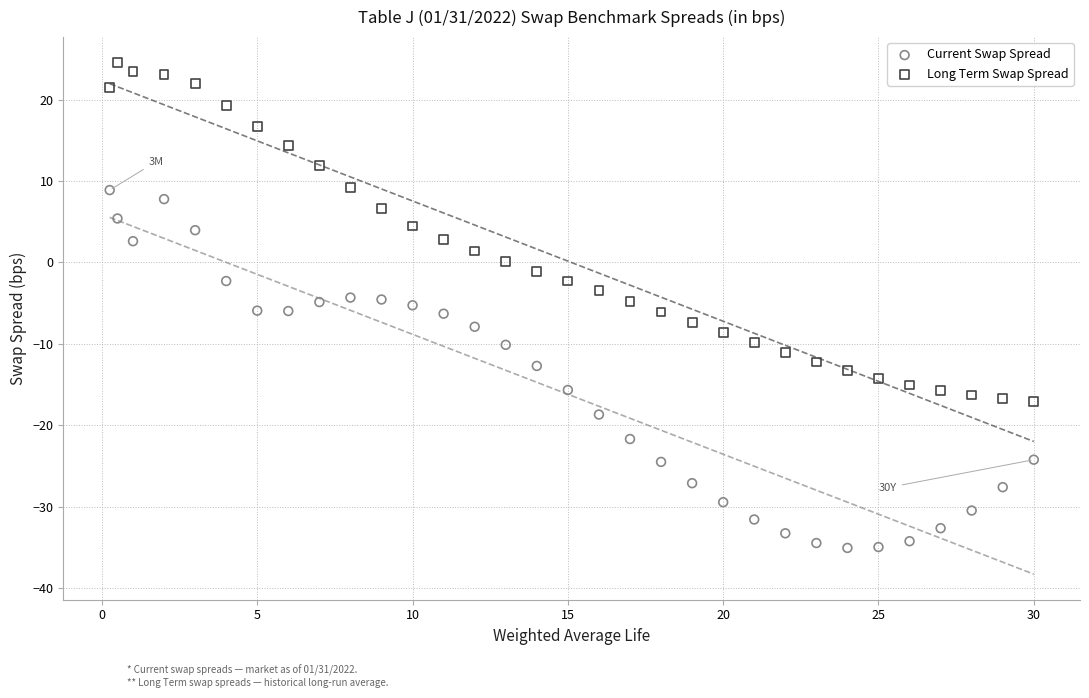

Across all data points, what is the range of Y values (max minus min)?

59.5